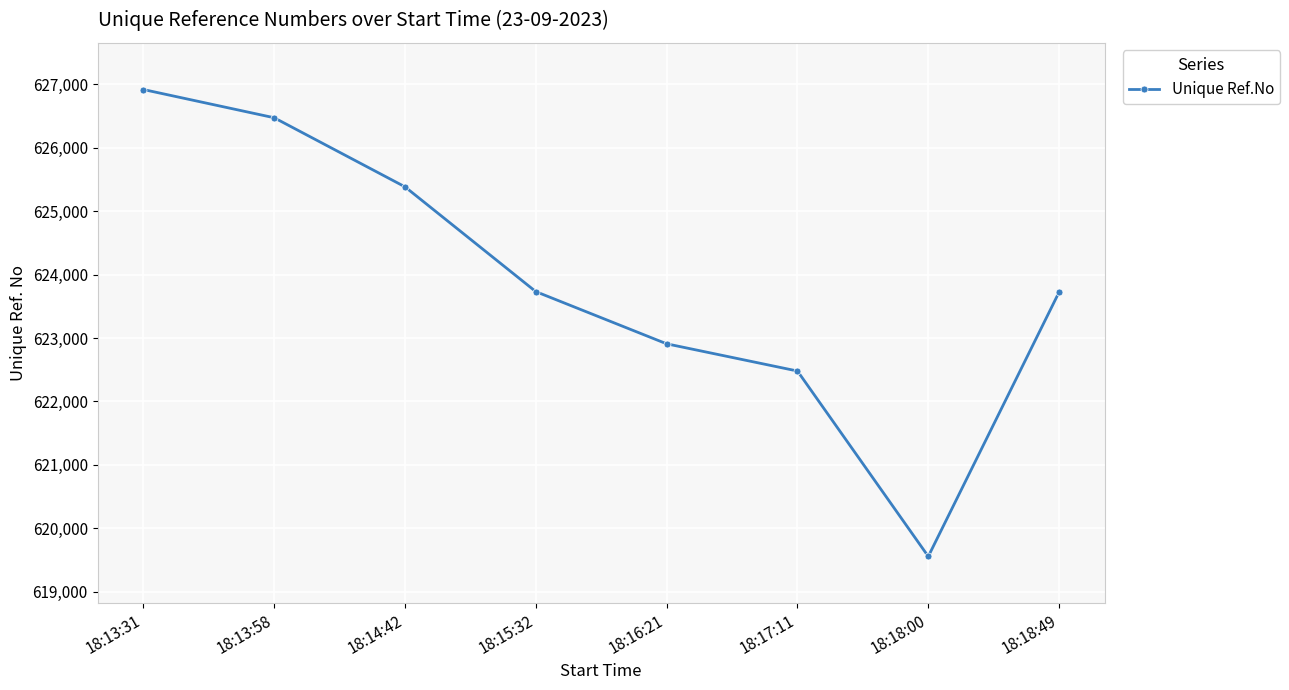

What is the change in value from 18:14:42 to 18:18:00?

-5827